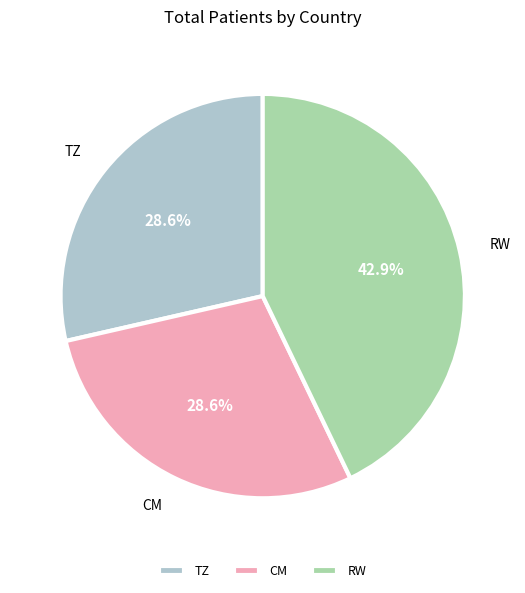

What is the largest slice in the pie chart?

RW